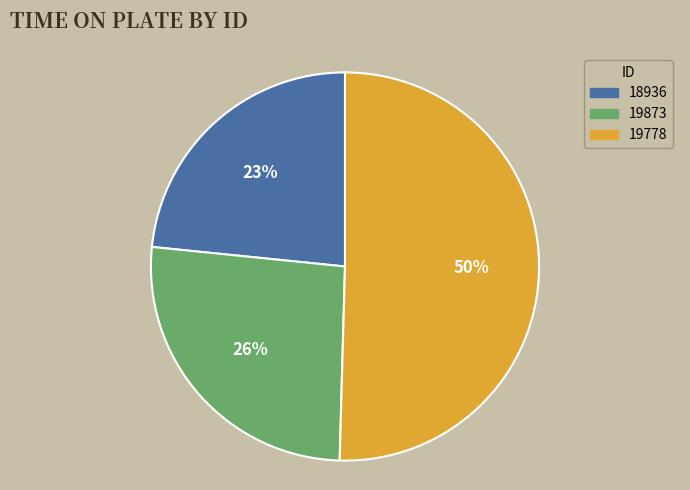

The 19778 slice represents 50% of the pie. True or false?

True